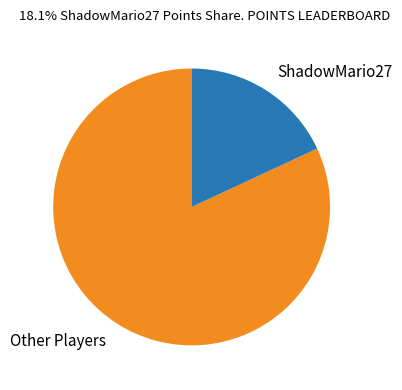

Is there any slice that represents more than half of the pie?

Yes